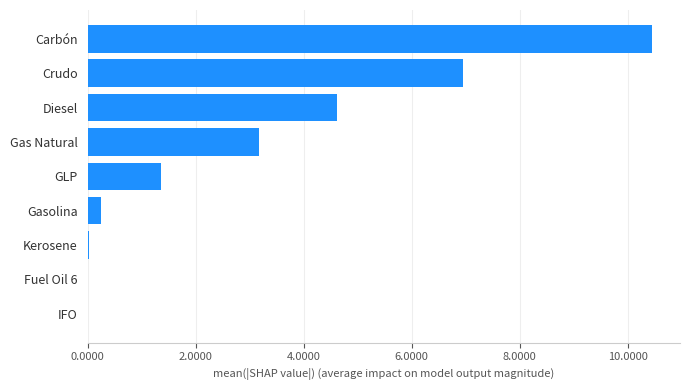

Are the bars horizontal?

Yes